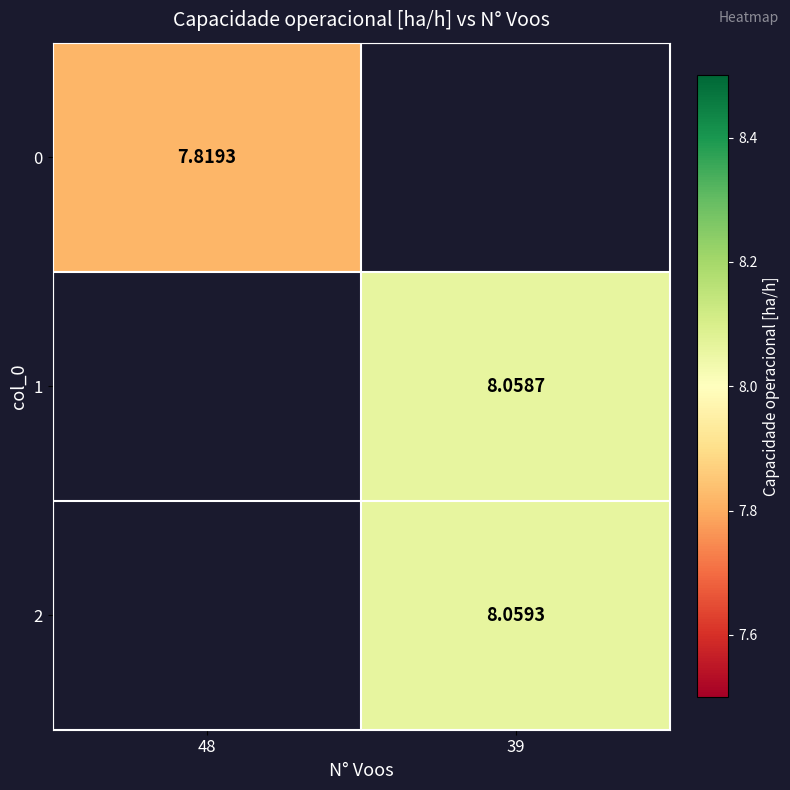

How many positive values does the 2 series have?

1